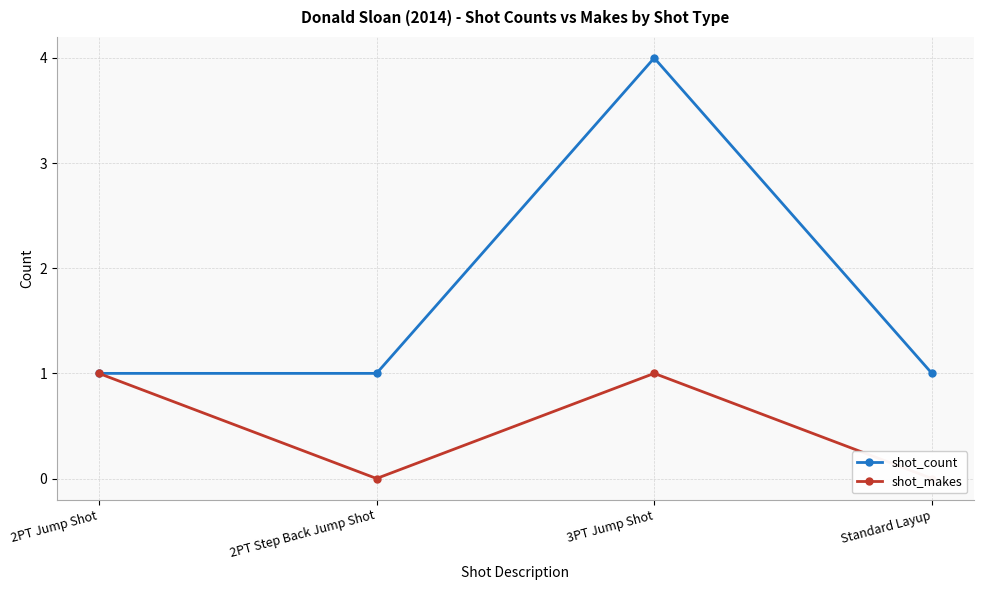

Reading left to right, list all the values displayed in this chart.

shot_count: 1	1	4	1
shot_makes: 1	0	1	0